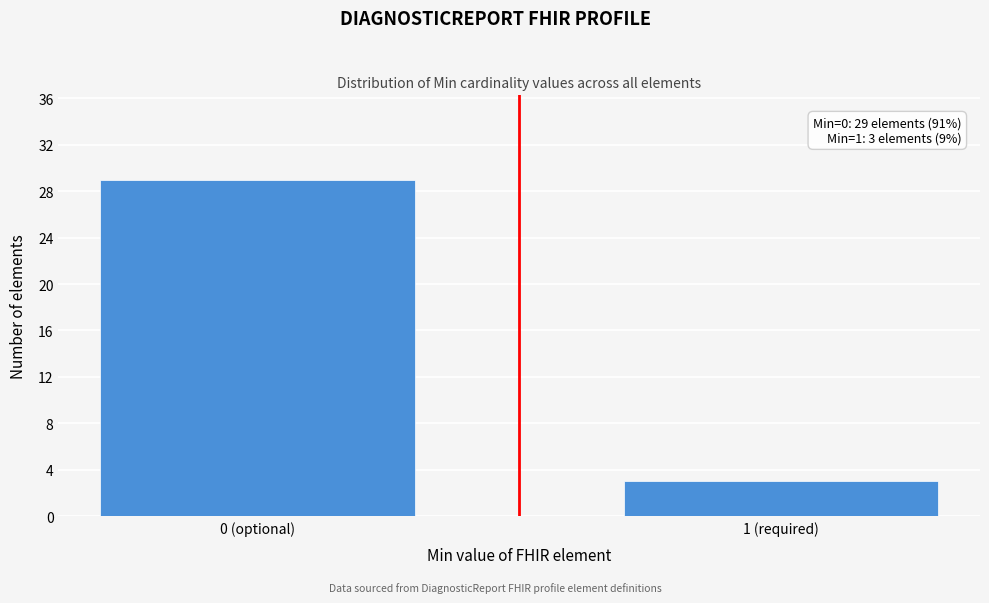

Reading left to right, what are all the values shown in this chart?

0 (optional)=29	1 (required)=3